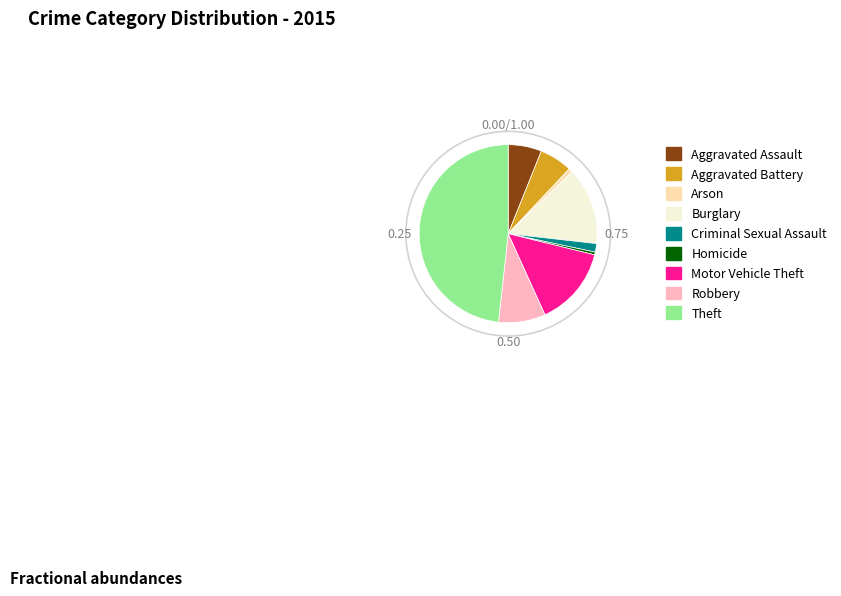

Count the number of slices in the pie.

9